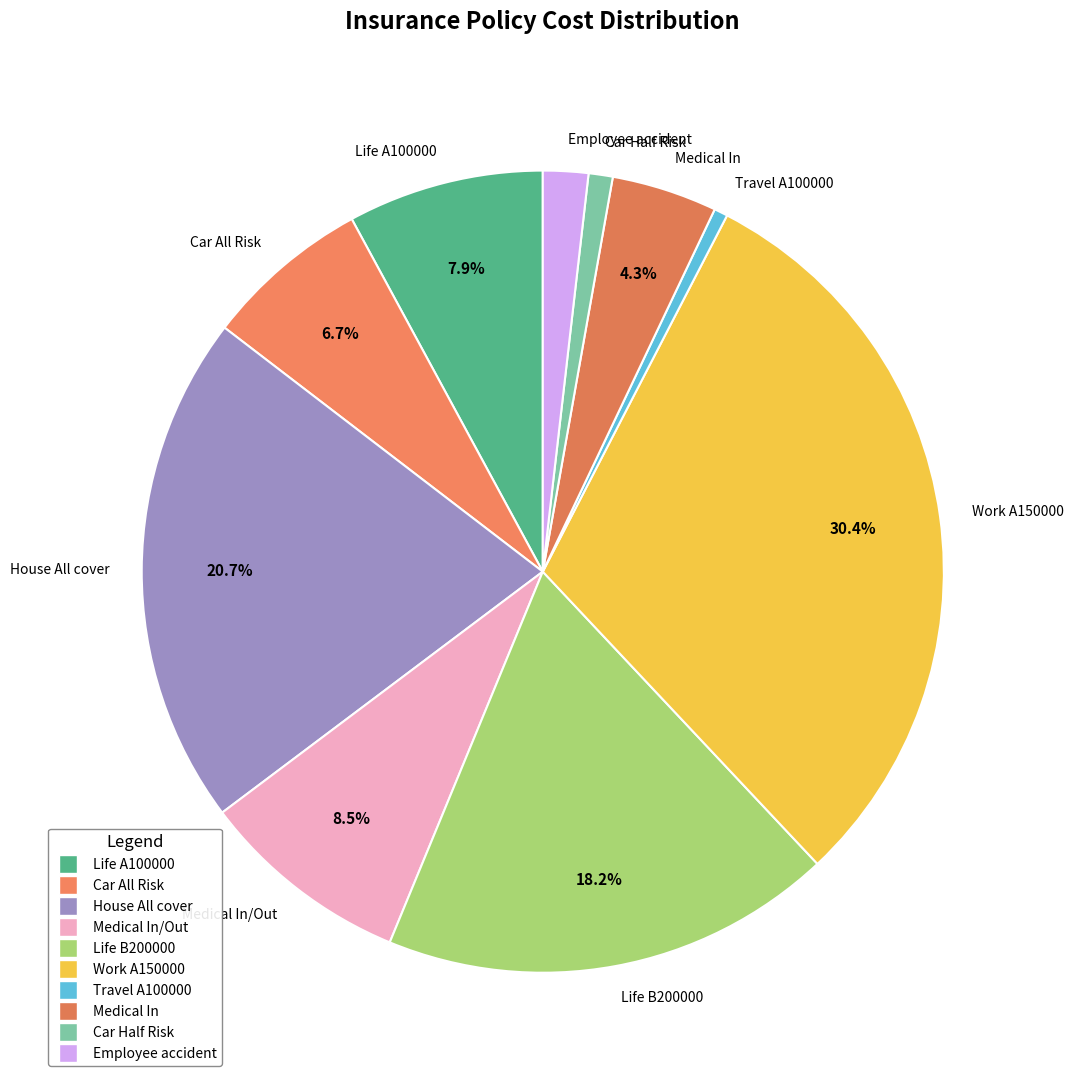

Is there any slice that represents more than half of the pie?

No